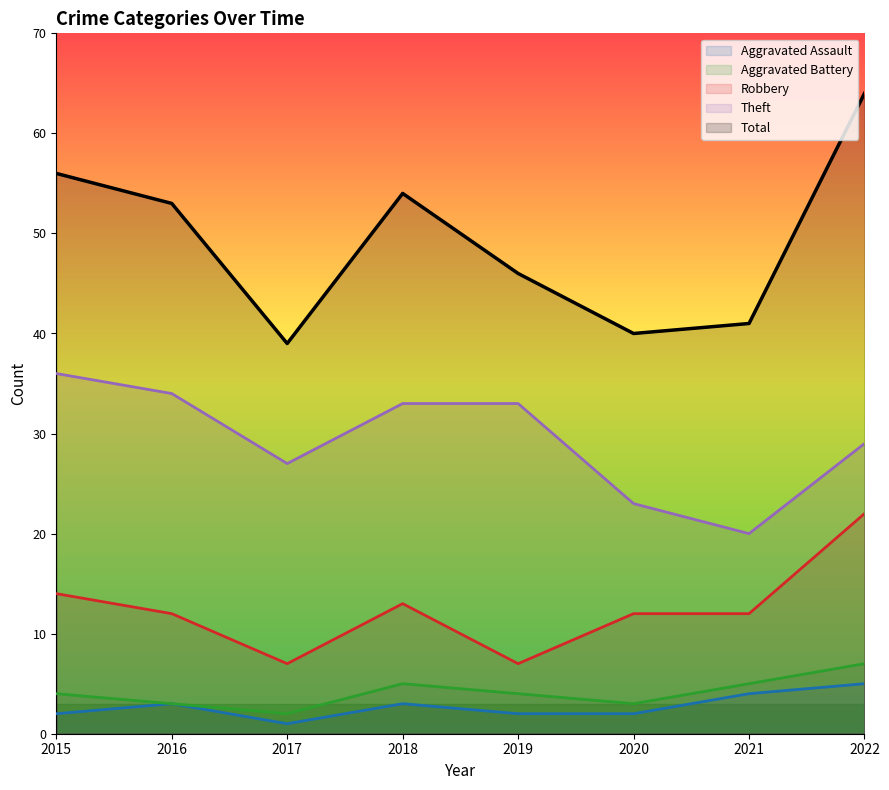

What are all the series names shown in the legend?

Aggravated Assault, Aggravated Battery, Robbery, Theft, Total